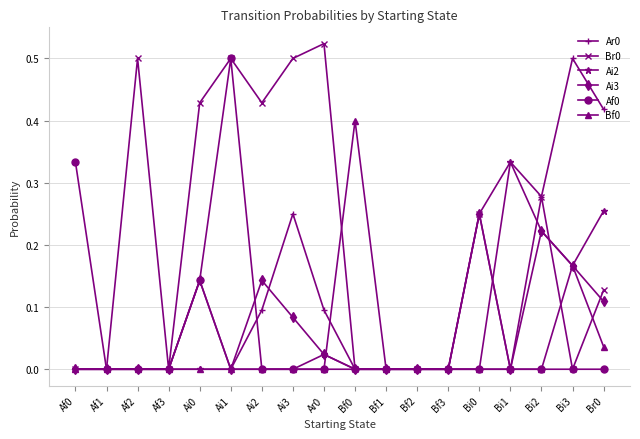

How many lines are shown in the chart?

6